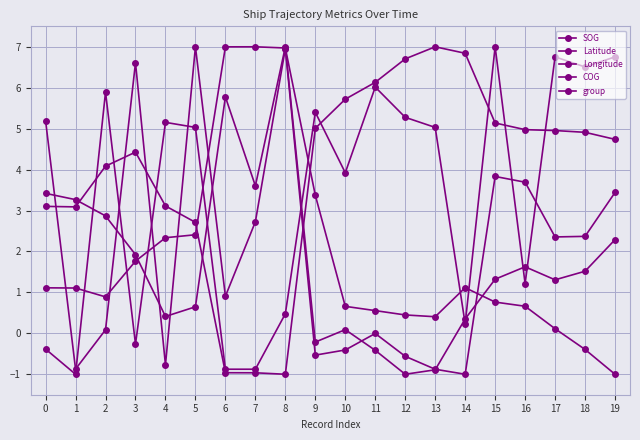

True or false: Latitude has more than 2 interior local peaks.

False